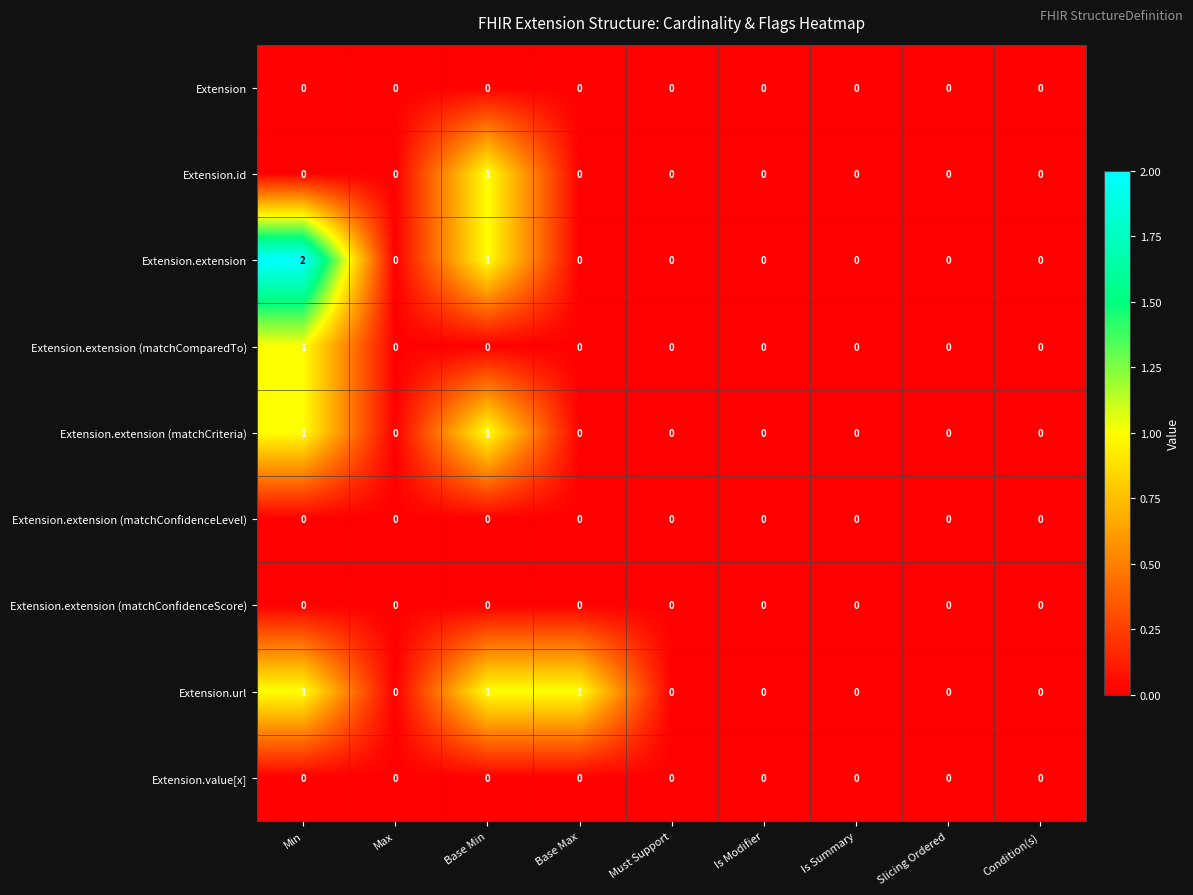

Which series has the largest range (max minus min)?

Extension.extension